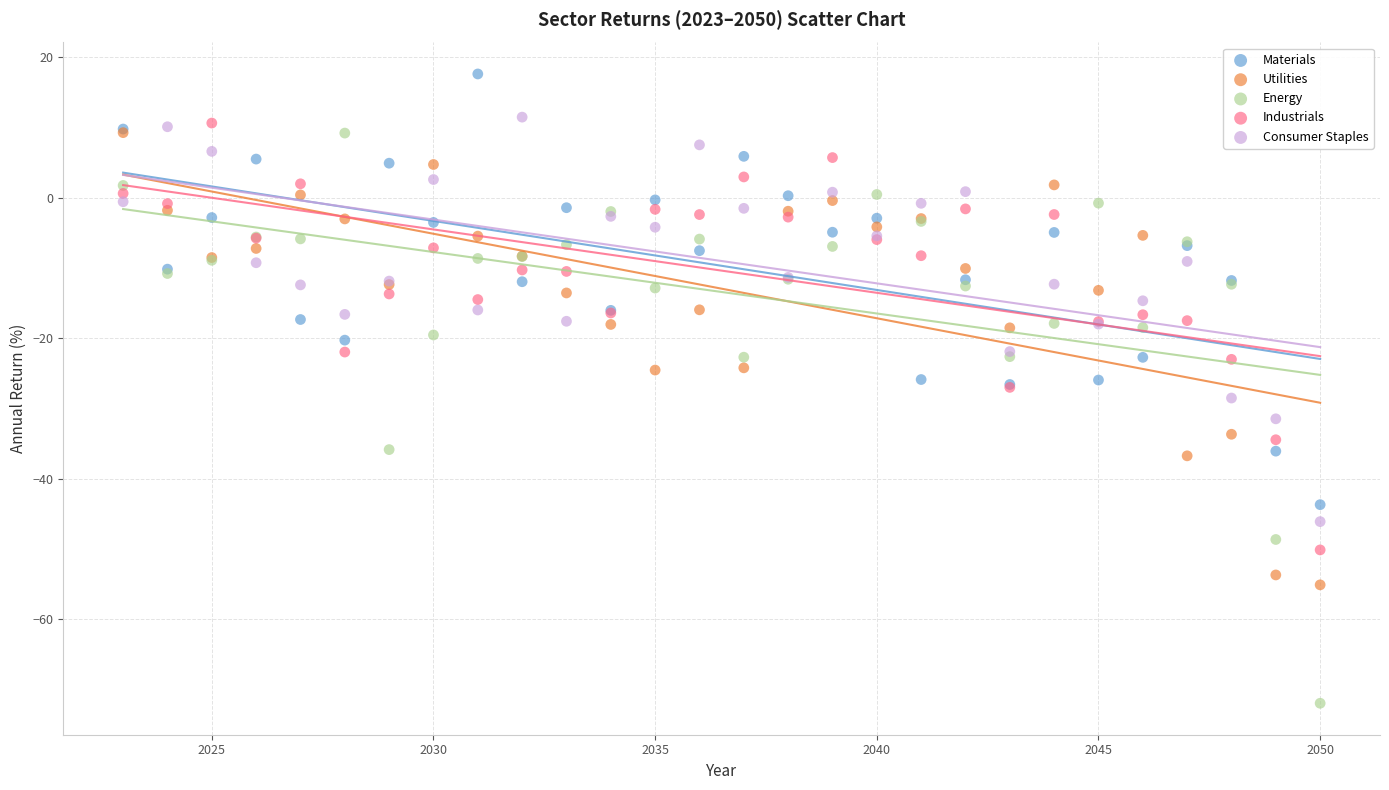

What are all the series names shown in the legend?

Materials, Utilities, Energy, Industrials, Consumer Staples